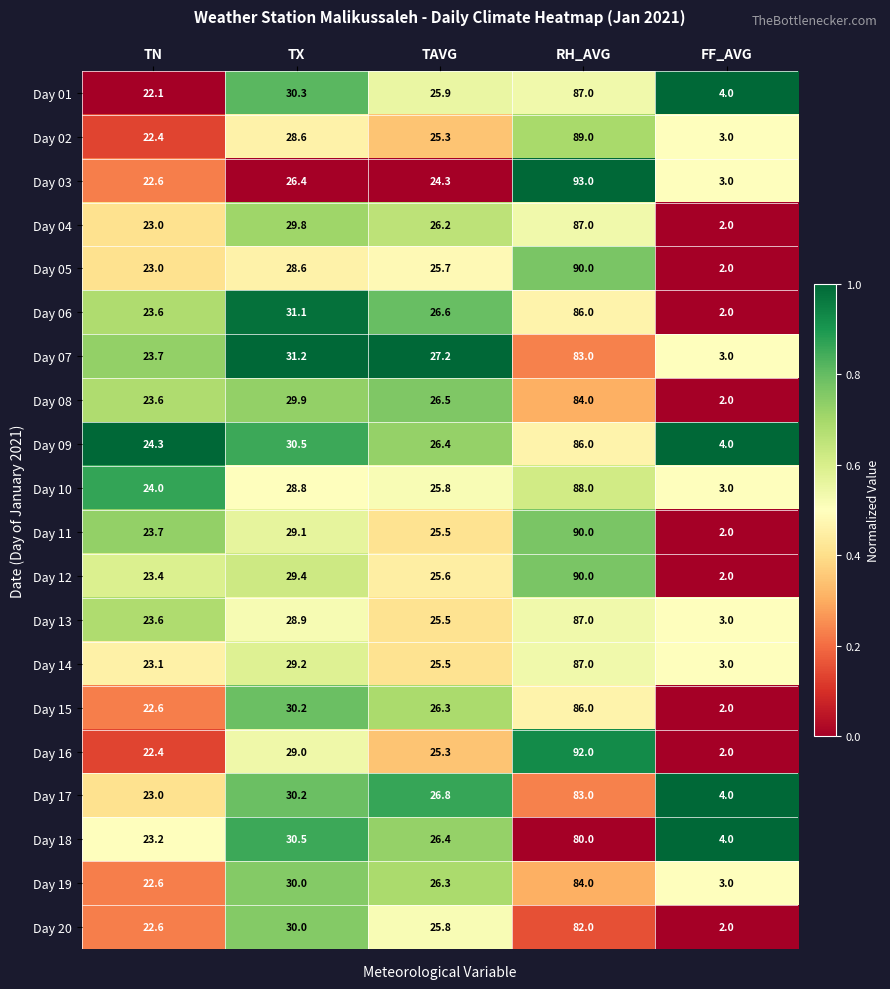

Rank the categories by Day 10 value from highest to lowest.

RH_AVG, TX, TAVG, TN, FF_AVG